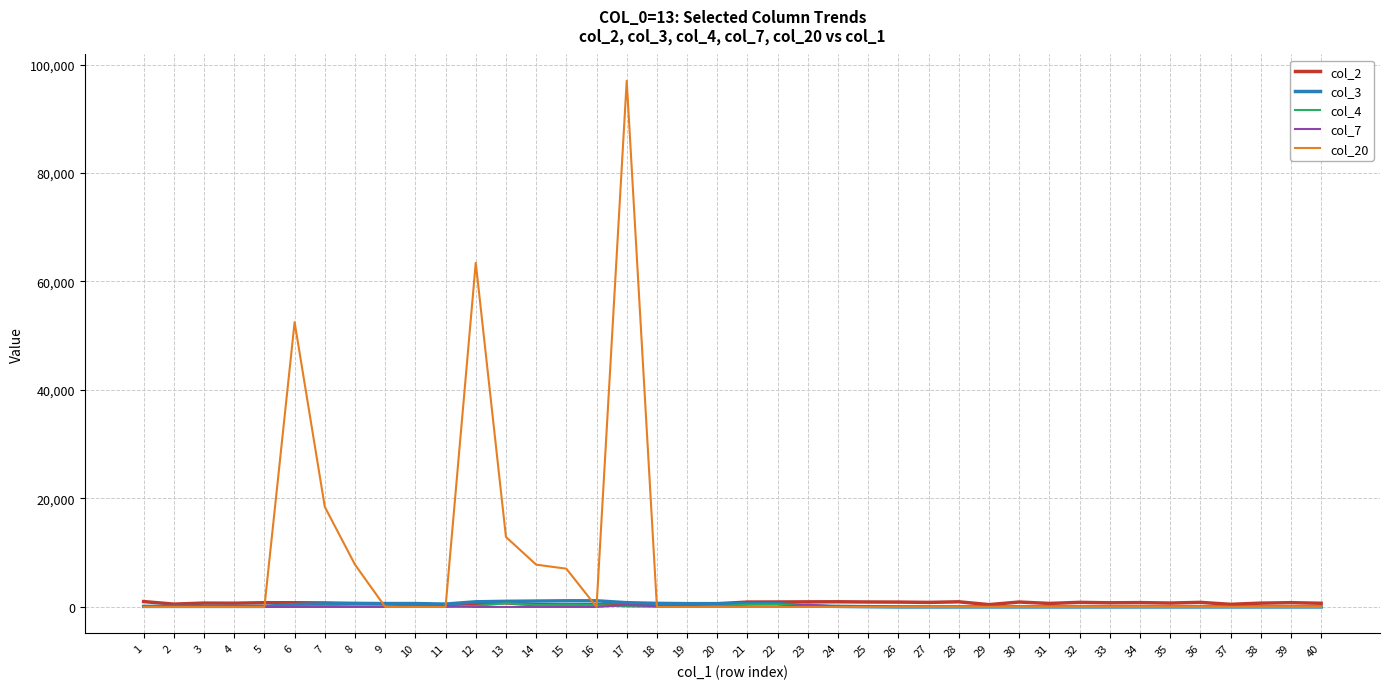

At which category is the sum across all series the highest?

17